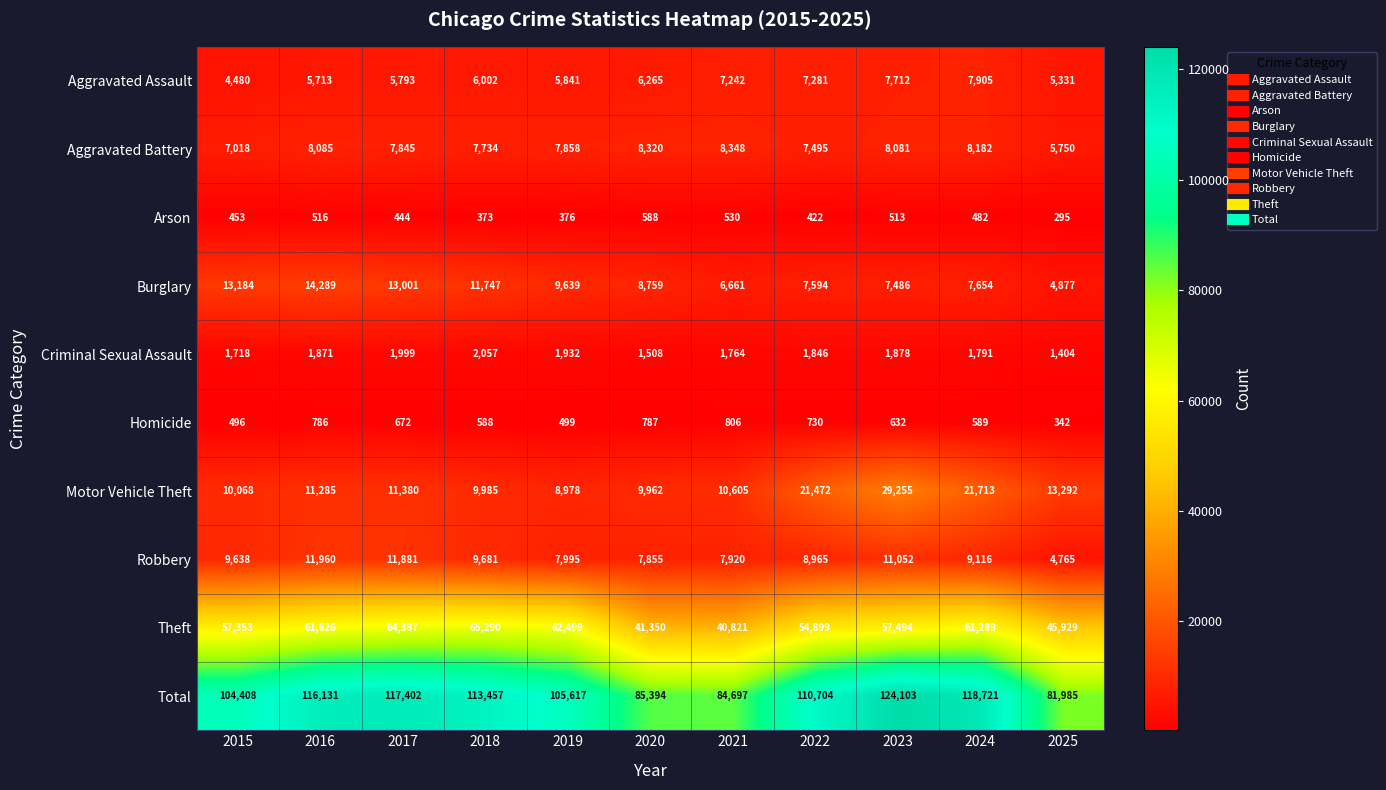

The value of Motor Vehicle Theft at 2018 is 9985. True or false?

True